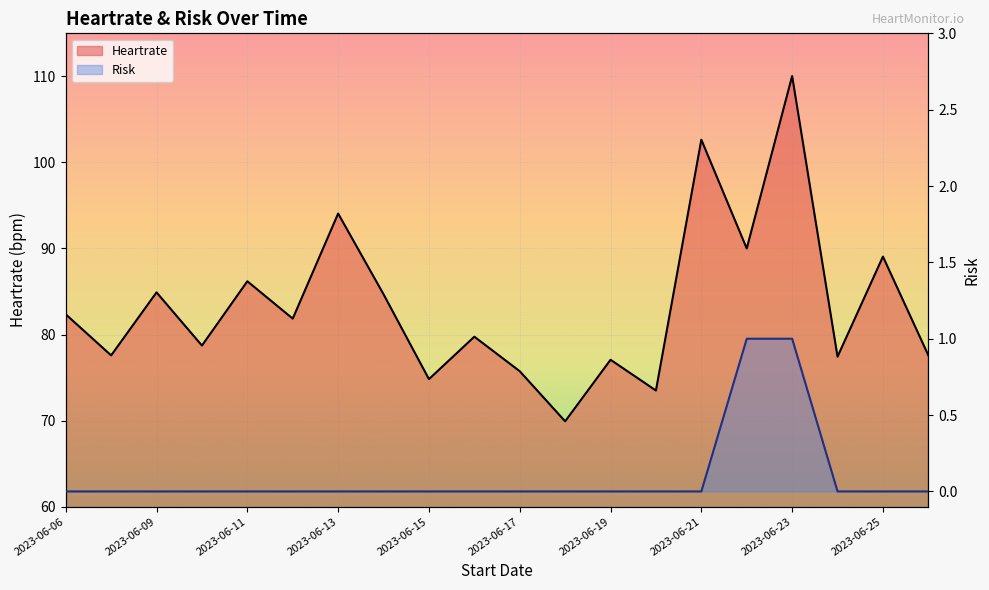

Reading right to left, transcribe all the data shown in this chart.

Heartrate: 77.6	89.1	77.4	110.0	90.0	102.6	73.5	77.1	69.9	75.7	79.8	74.8	84.7	94.1	81.8	86.2	78.7	84.9	77.6	82.3
Risk: 0.0	0.0	0.0	1.0	1.0	0.0	0.0	0.0	0.0	0.0	0.0	0.0	0.0	0.0	0.0	0.0	0.0	0.0	0.0	0.0